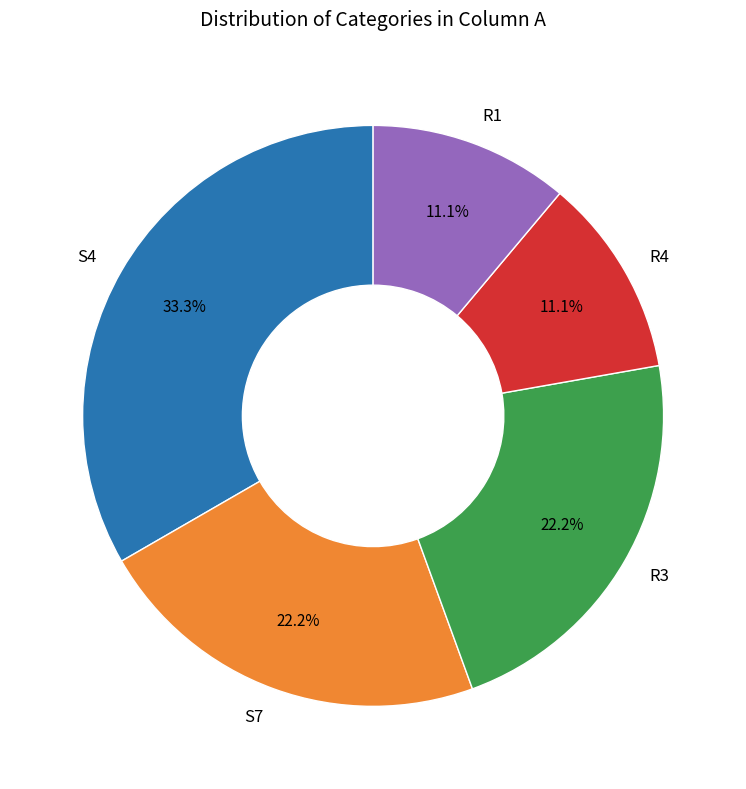

To the nearest percent, what portion does R4 represent?

11%